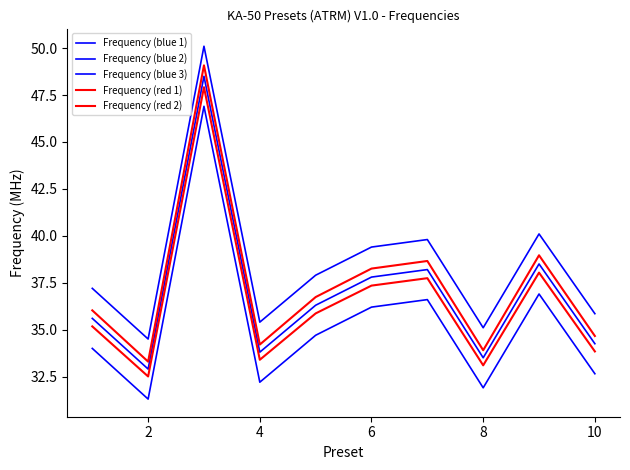

Does the chart have visible grid lines?

No